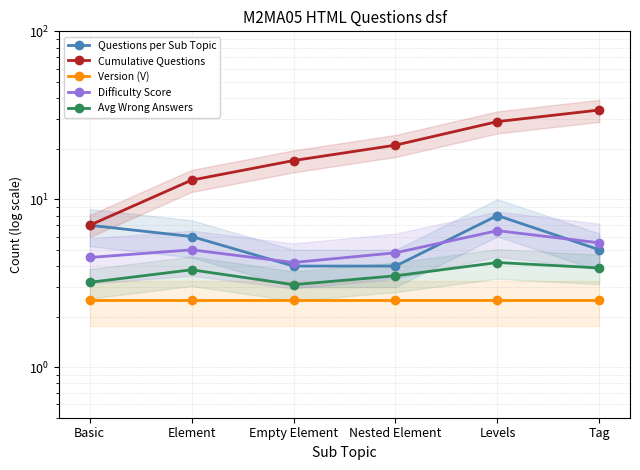

Which series has the largest total across all categories?

Cumulative Questions